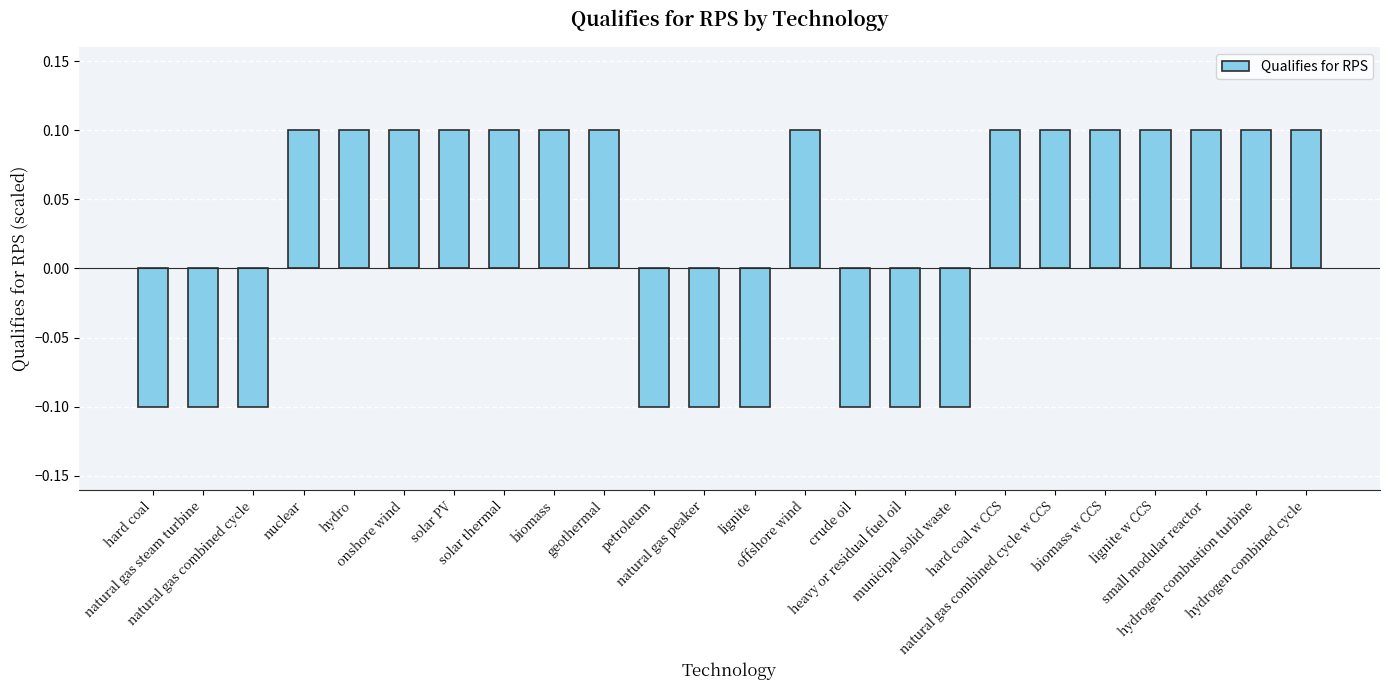

Reading right to left, extract all data points from this chart.

hydrogen combined cycle=0.1	hydrogen combustion turbine=0.1	small modular reactor=0.1	lignite w CCS=0.1	biomass w CCS=0.1	natural gas combined cycle w CCS=0.1	hard coal w CCS=0.1	municipal solid waste=-0.1	heavy or residual fuel oil=-0.1	crude oil=-0.1	offshore wind=0.1	lignite=-0.1	natural gas peaker=-0.1	petroleum=-0.1	geothermal=0.1	biomass=0.1	solar thermal=0.1	solar PV=0.1	onshore wind=0.1	hydro=0.1	nuclear=0.1	natural gas combined cycle=-0.1	natural gas steam turbine=-0.1	hard coal=-0.1